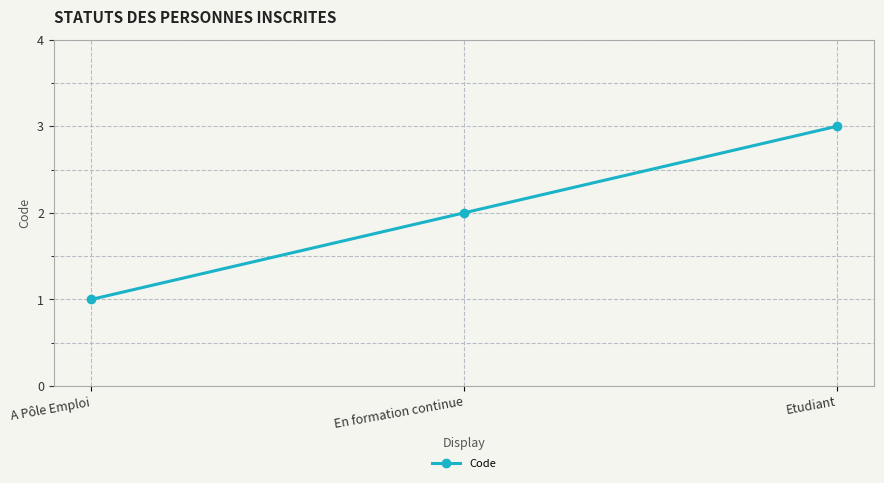

What is the change in value from En formation continue to Etudiant?

+1